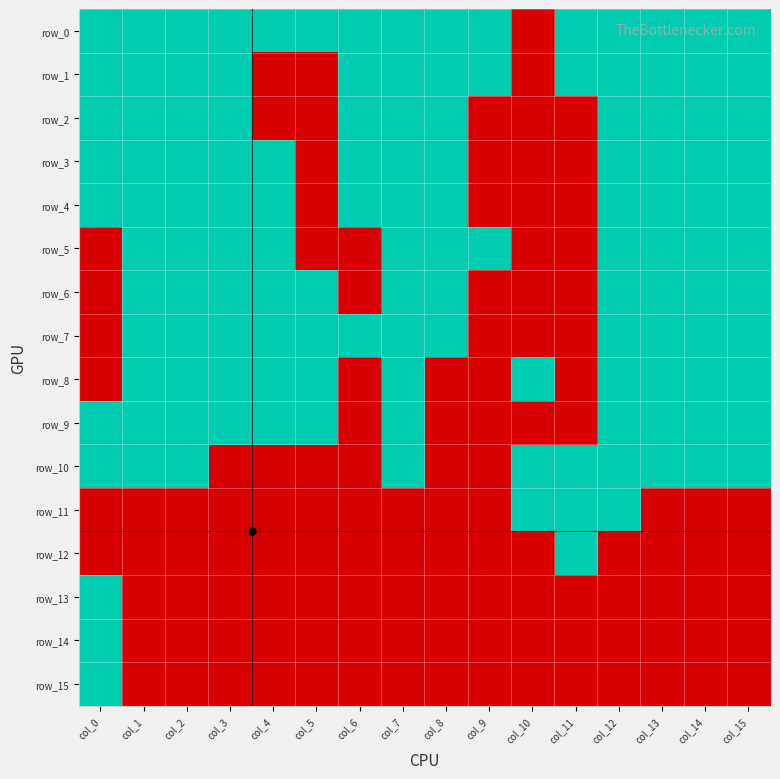

How many row_15 values are between 0 and 1?

16